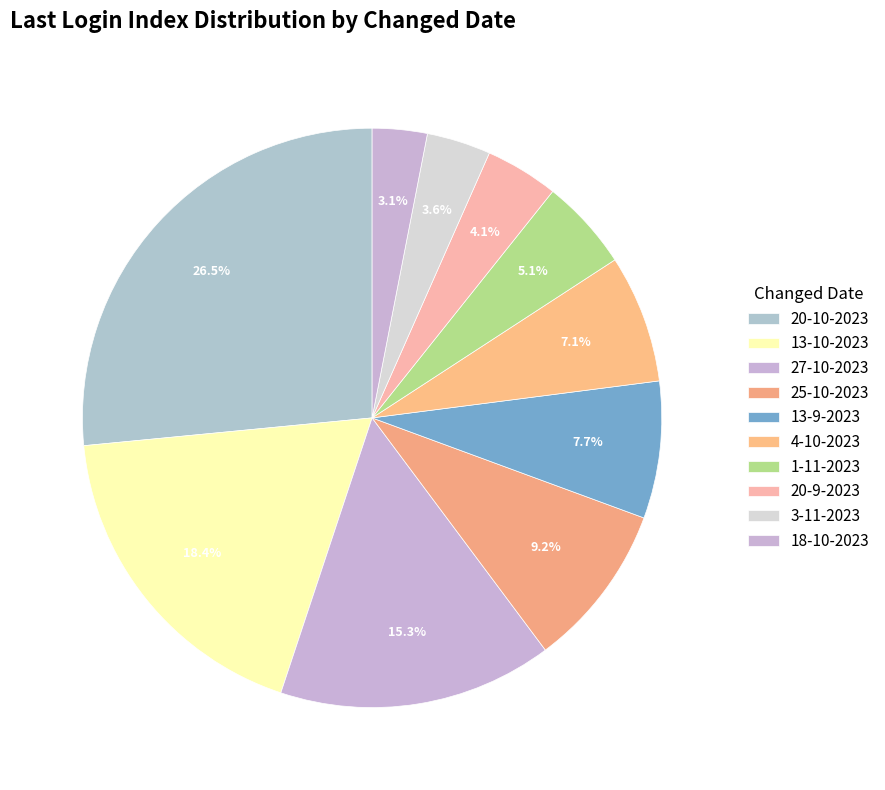

How many segments does this pie chart have?

10